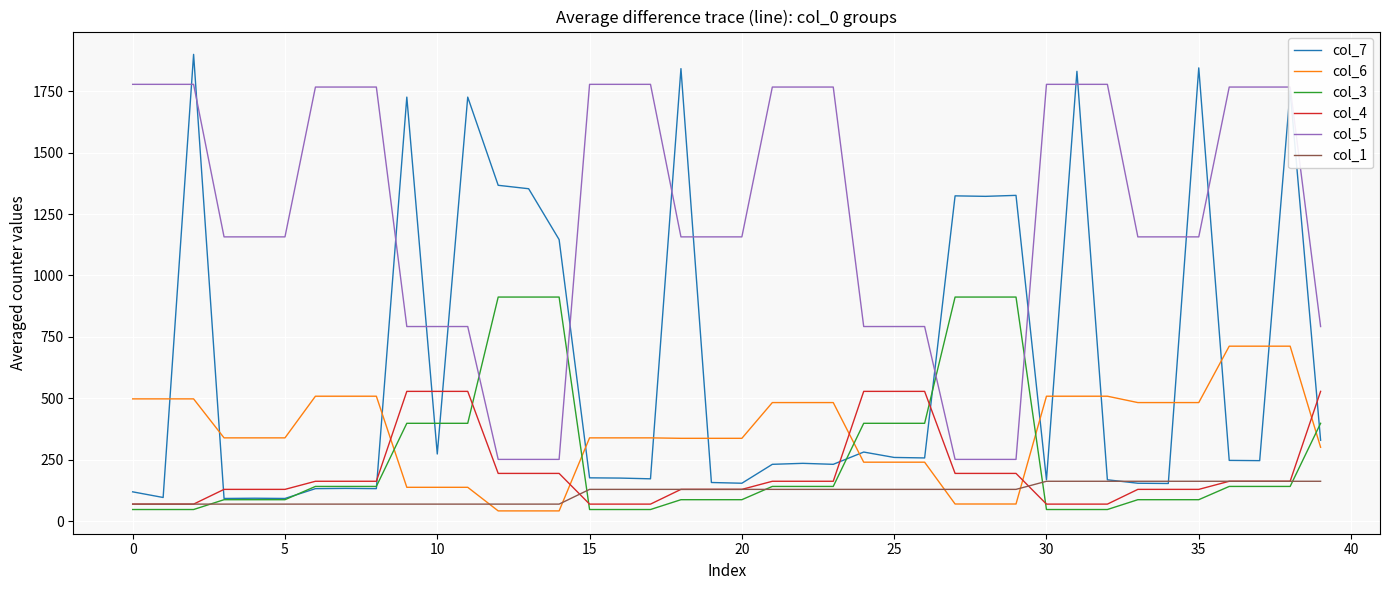

How many lines are shown in the chart?

6